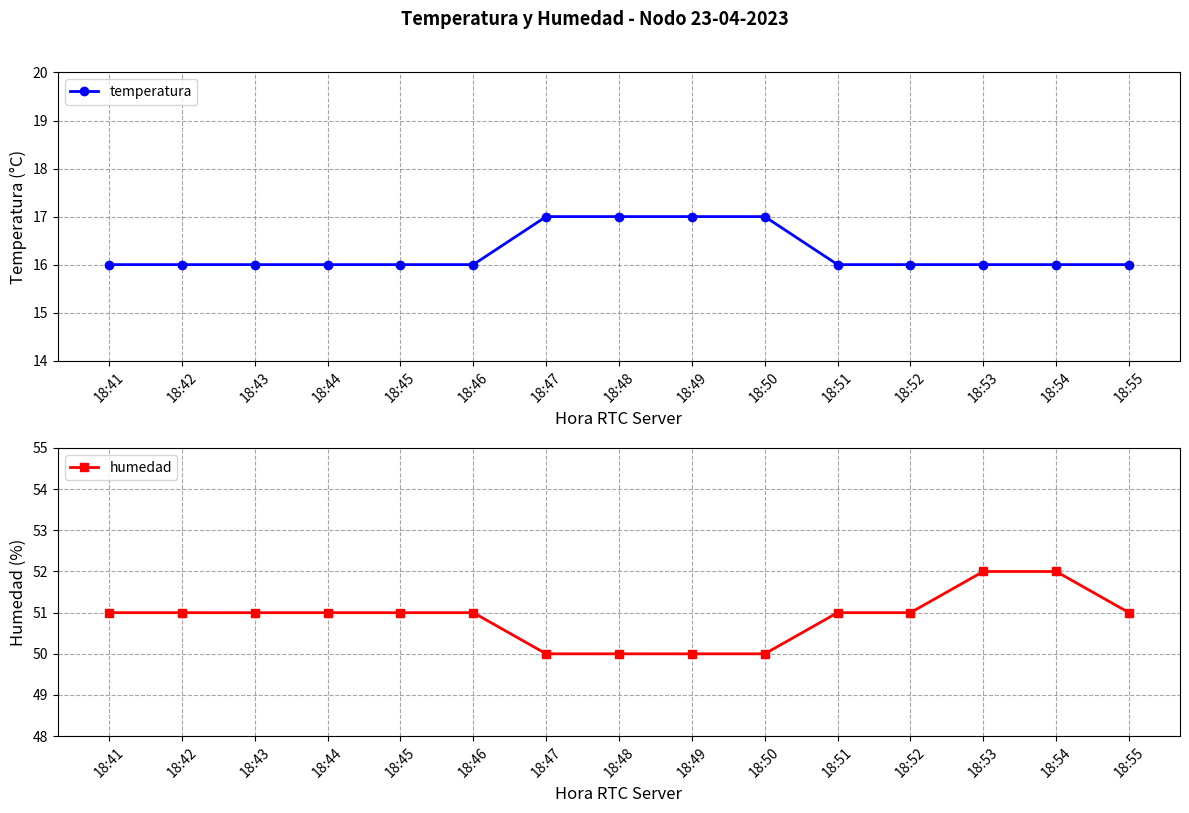

Reading left to right, what are all the values shown in this chart?

temperatura: 18:41=16	18:42=16	18:43=16	18:44=16	18:45=16	18:46=16	18:47=17	18:48=17	18:49=17	18:50=17	18:51=16	18:52=16	18:53=16	18:54=16	18:55=16
humedad: 18:41=51	18:42=51	18:43=51	18:44=51	18:45=51	18:46=51	18:47=50	18:48=50	18:49=50	18:50=50	18:51=51	18:52=51	18:53=52	18:54=52	18:55=51